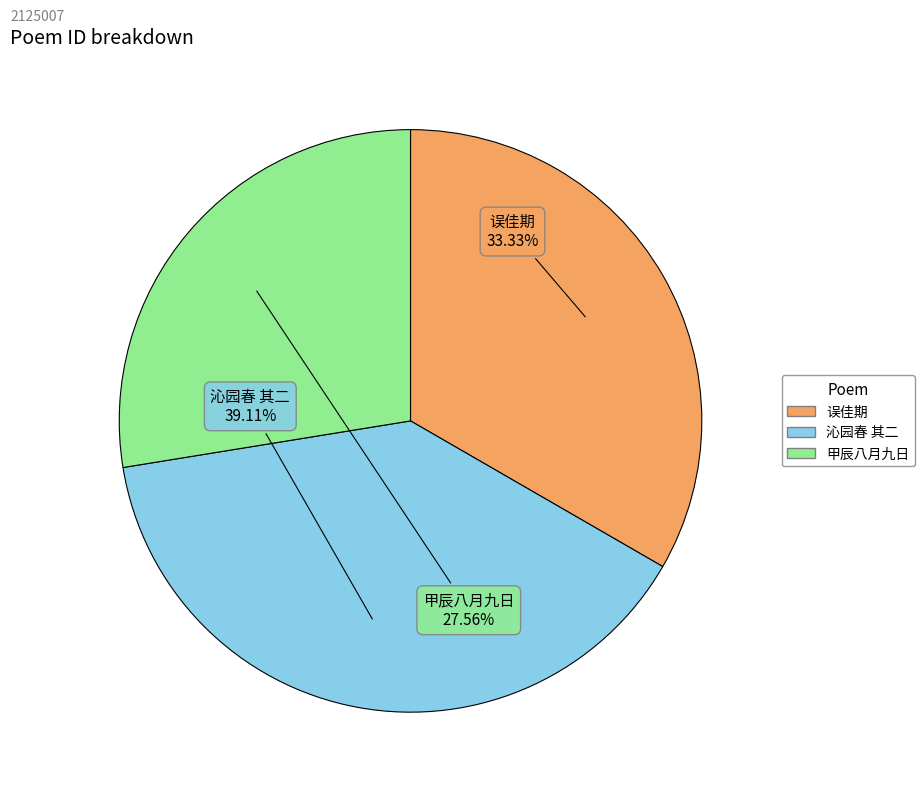

Count the number of slices in the pie.

3